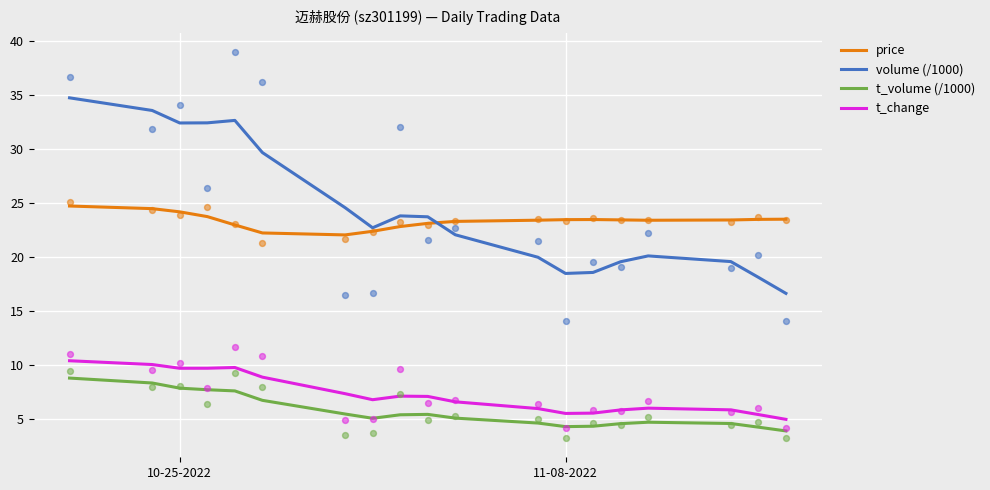

What is the highest value of the t_change series?

10.4